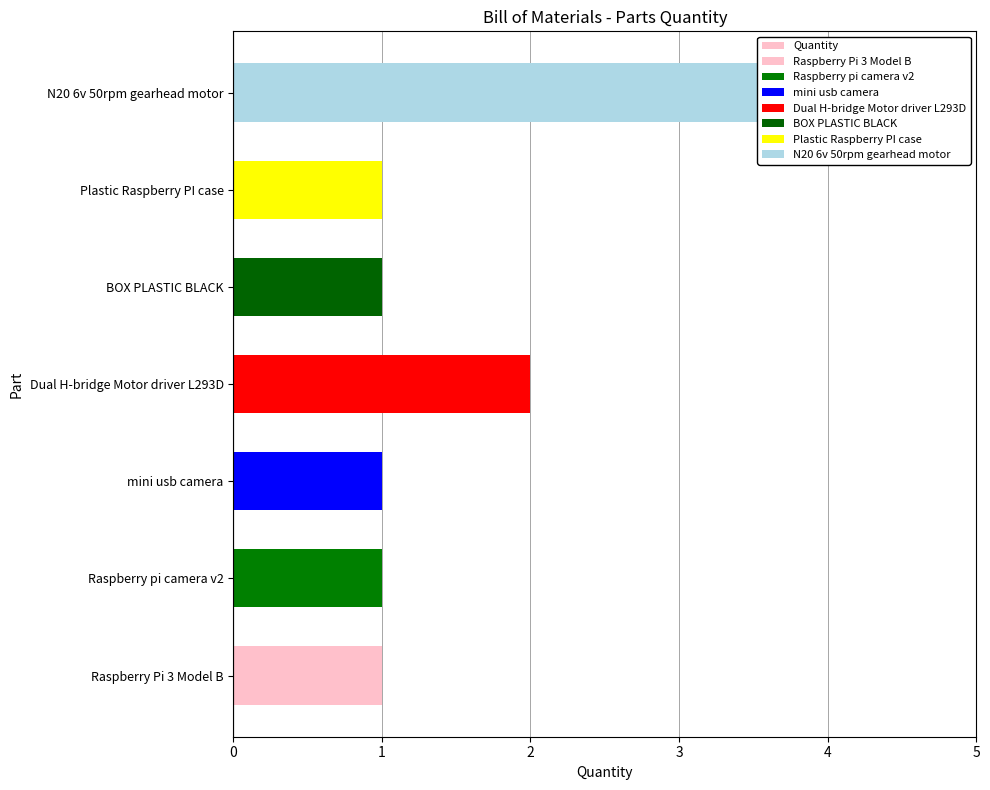

What is the difference between the values at N20 6v 50rpm gearhead motor and Raspberry pi camera v2?

3